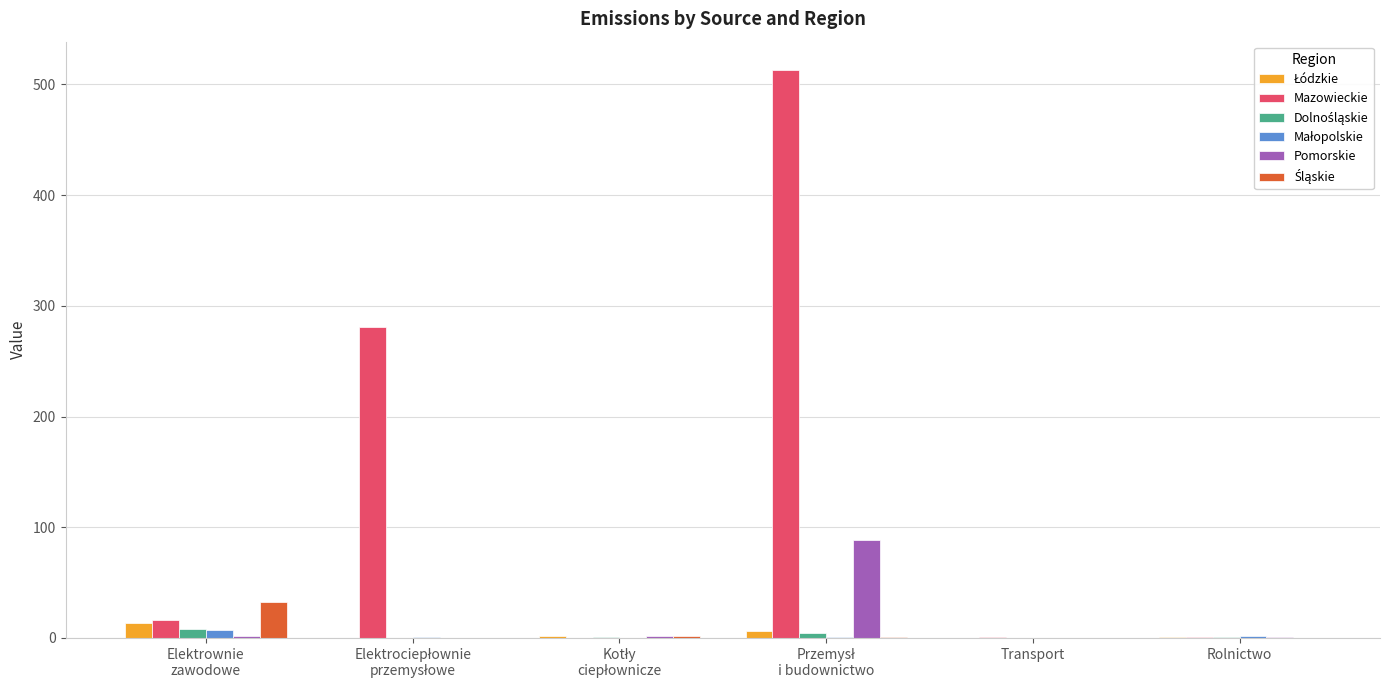

What is the greatest value displayed?

513